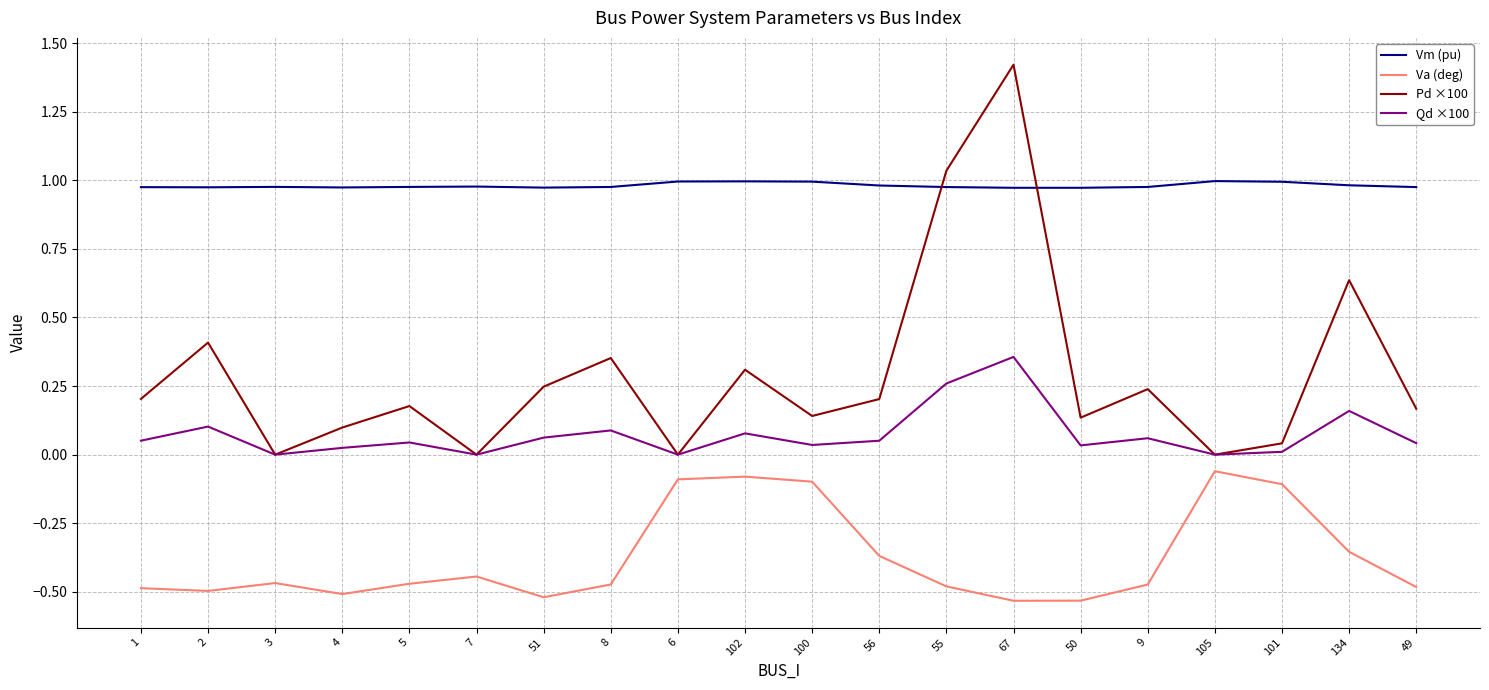

How many lines are shown in the chart?

4